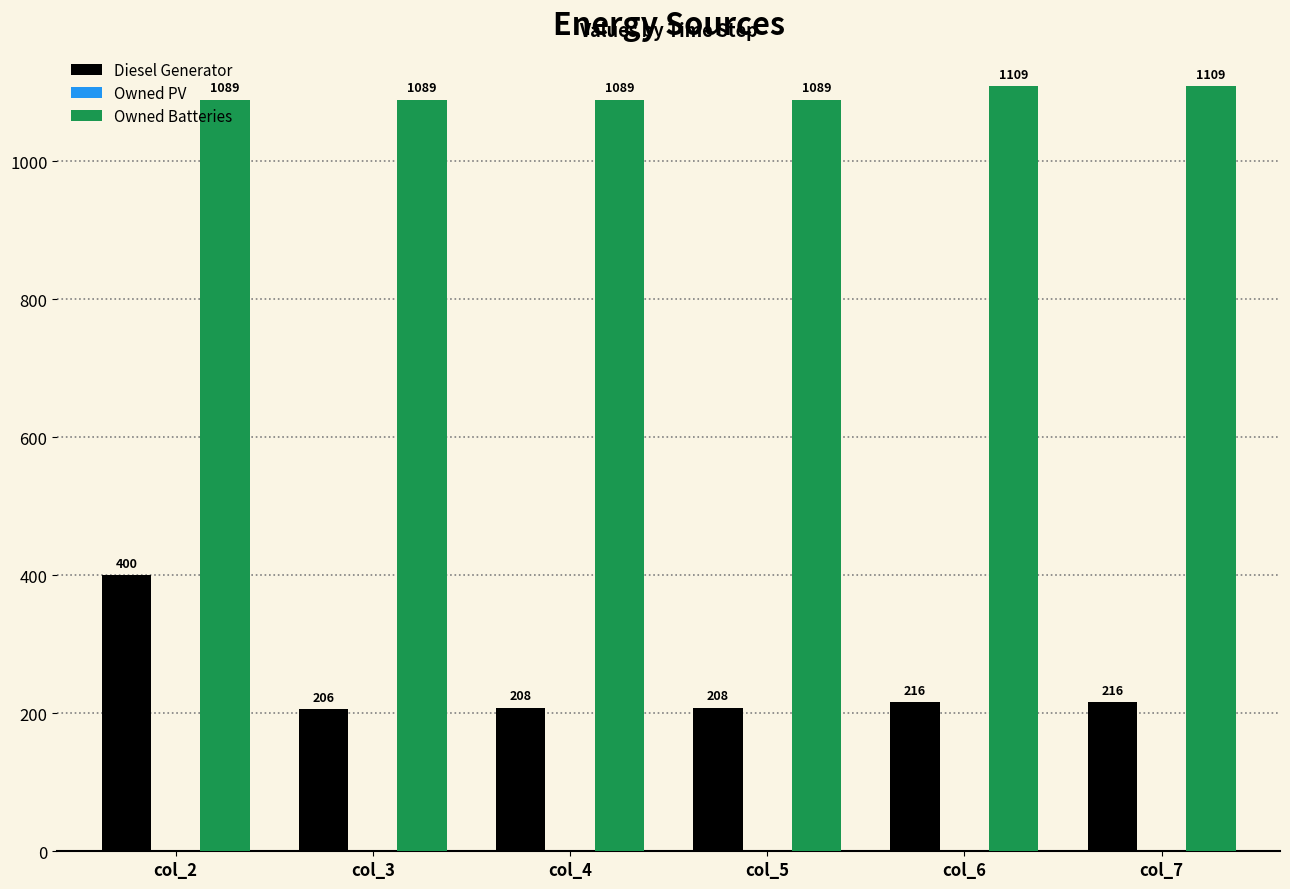

Rank the series by their maximum value, from lowest to highest.

Diesel Generator, Owned Batteries